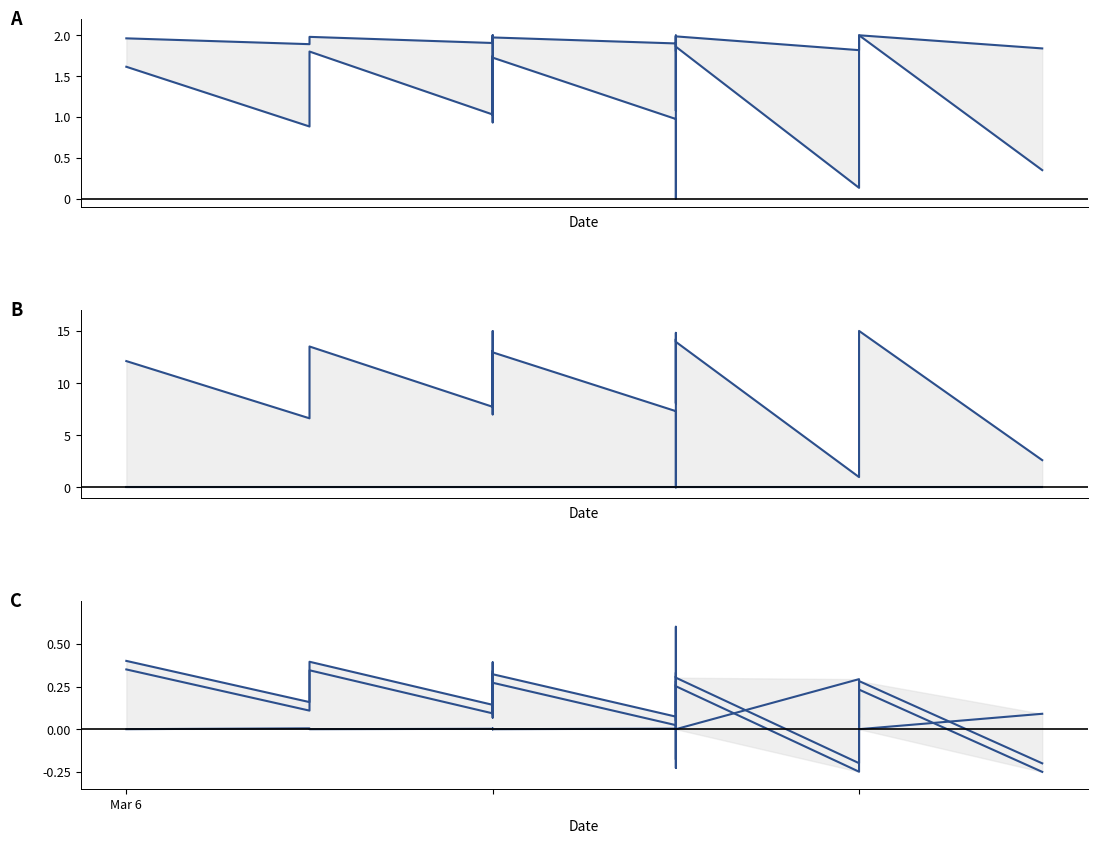

Does the chart have visible grid lines?

No